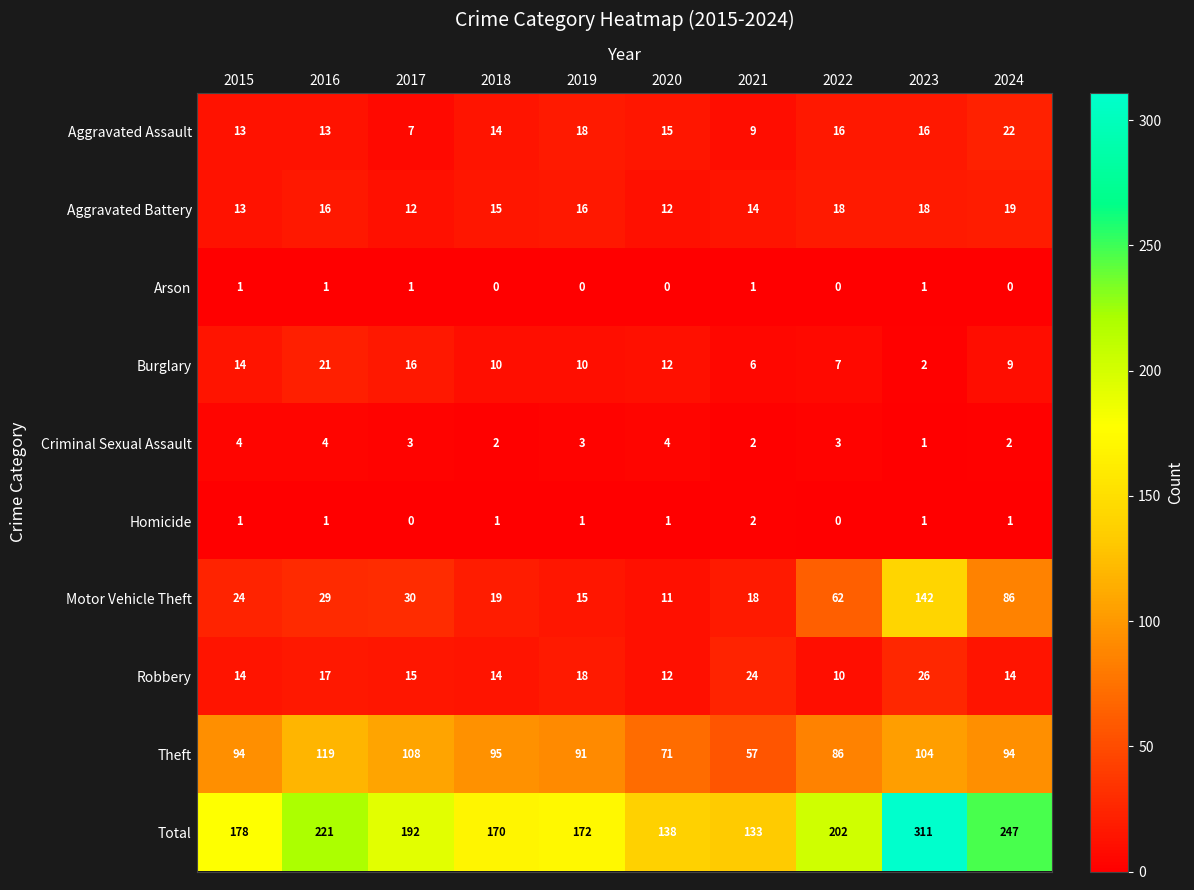

Rank the series by their maximum value, from highest to lowest.

Total, Motor Vehicle Theft, Theft, Robbery, Aggravated Assault, Burglary, Aggravated Battery, Criminal Sexual Assault, Homicide, Arson